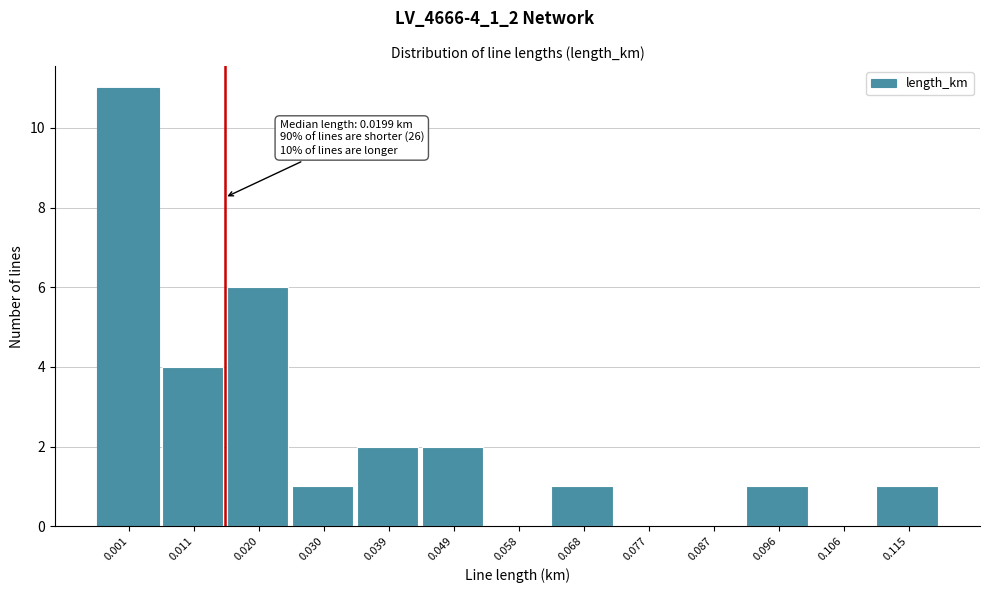

Reading left to right, extract all data points from this chart.

0.001=11	0.011=4	0.020=6	0.030=1	0.039=2	0.049=2	0.058=0	0.068=1	0.077=0	0.087=0	0.096=1	0.106=0	0.115=1